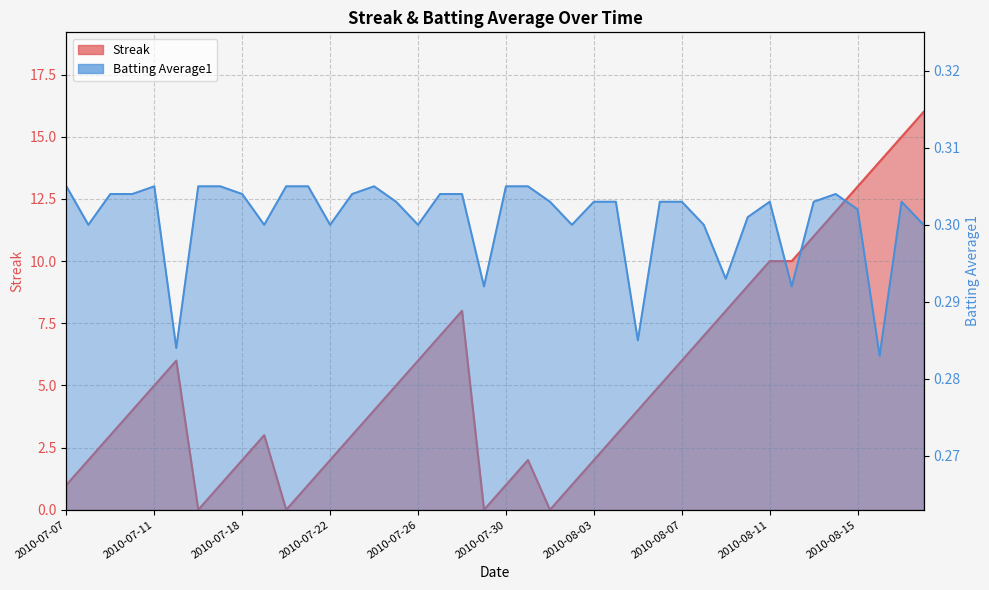

What position from the left is 2010-07-26?

17